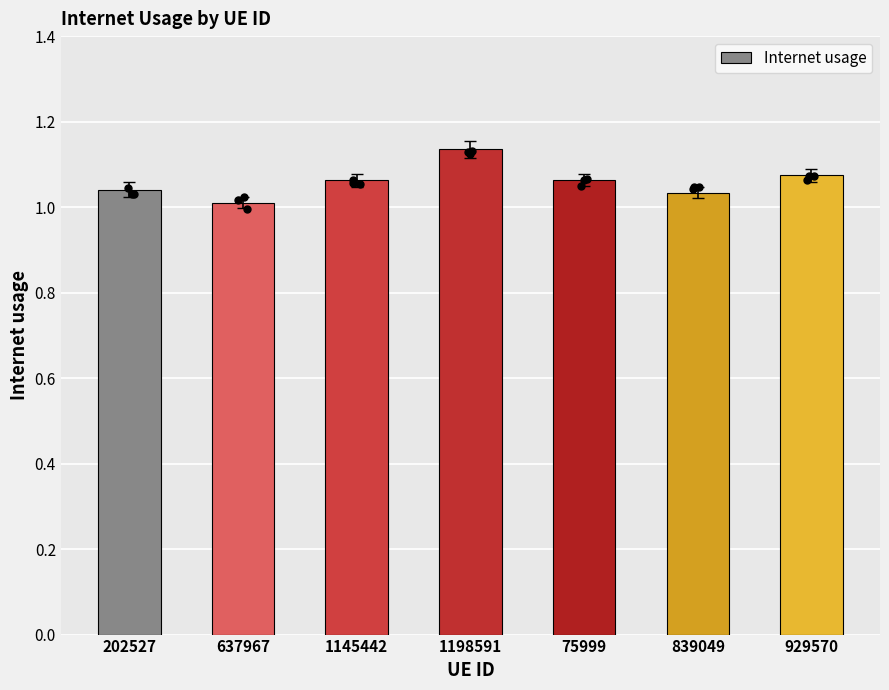

What is the ratio of the value at 202527 to the value at 929570?

1.0